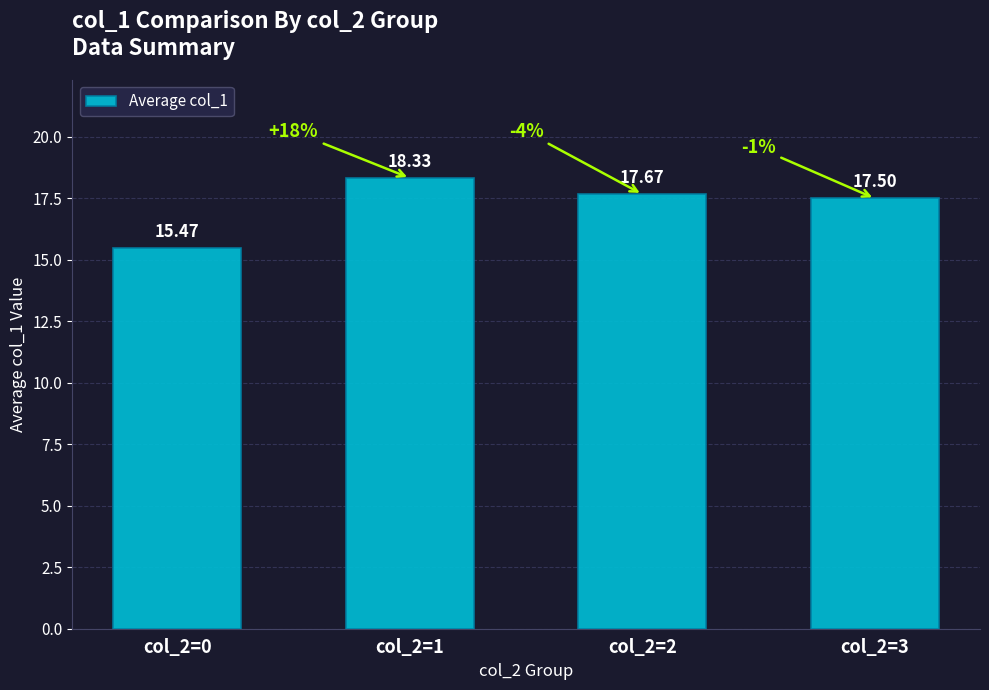

Rank the categories by value from lowest to highest.

col_2=0, col_2=3, col_2=2, col_2=1